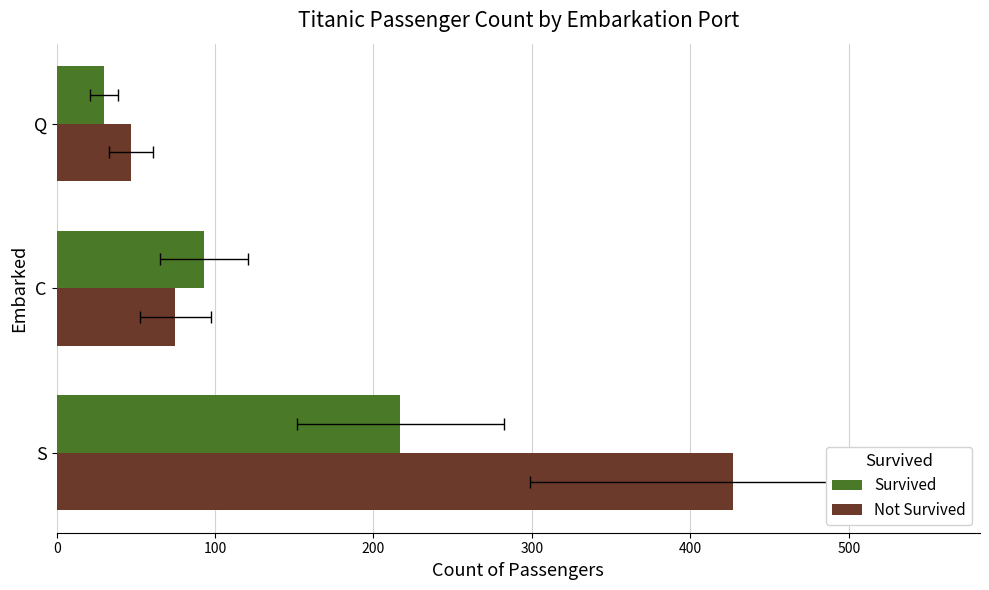

What is the sum of all Survived values?

340